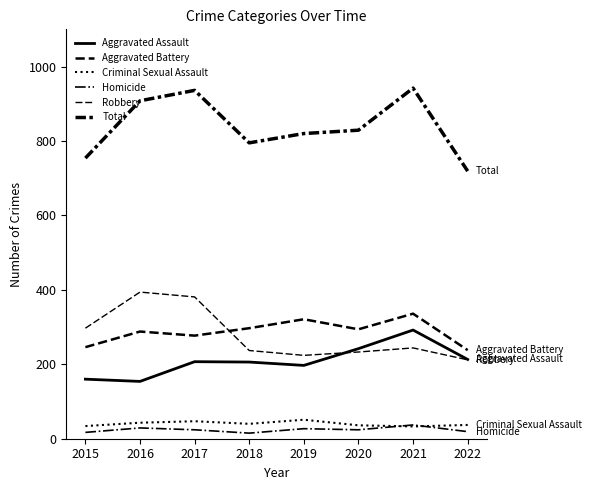

Is this an area chart (filled region under the line)?

No